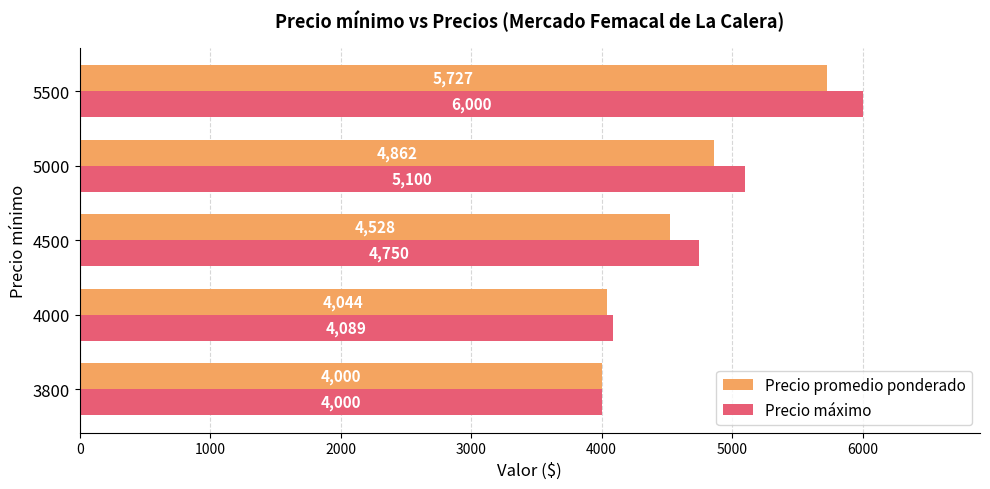

Rank the categories by Precio máximo value from lowest to highest.

3800, 4000, 4500, 5000, 5500